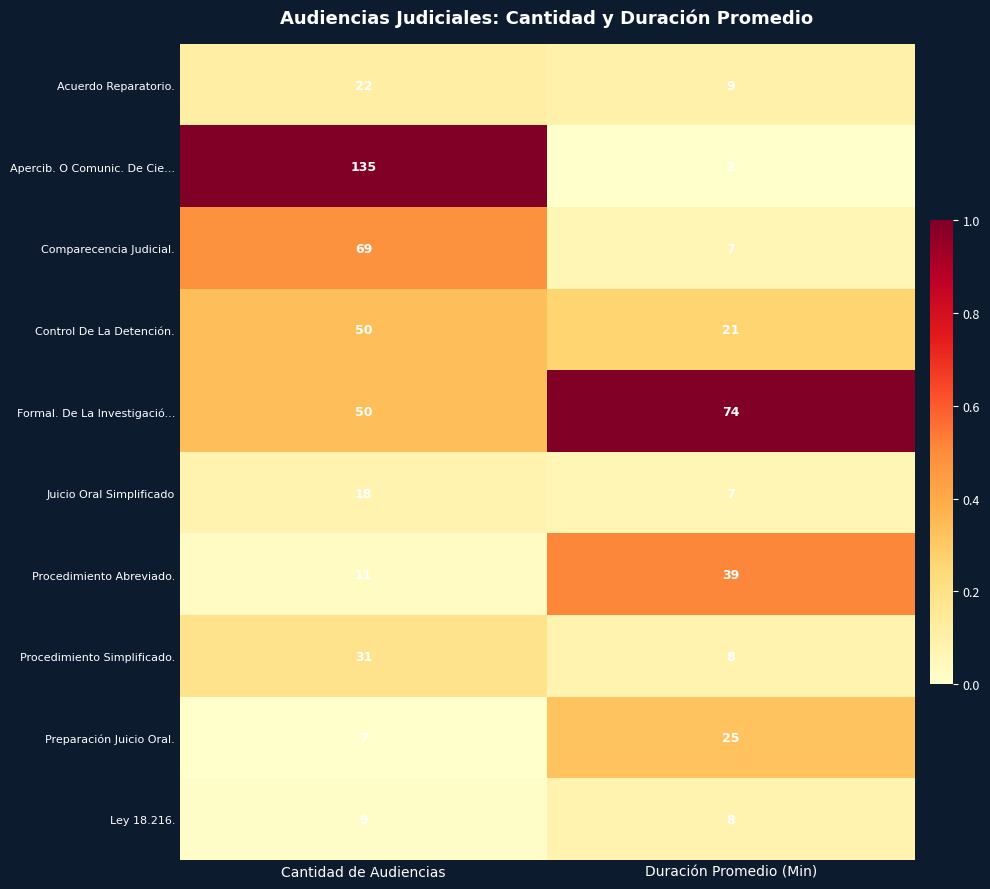

What is the sum of all Procedimiento Abreviado. values?

50